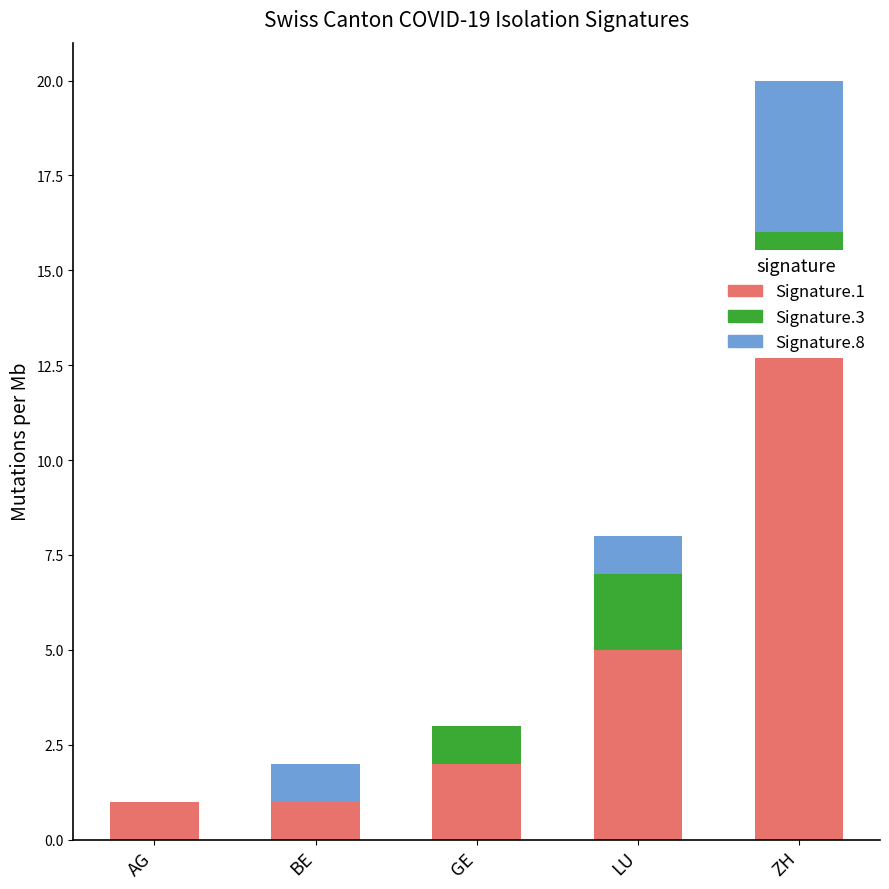

Rank the series by their maximum value, from highest to lowest.

Signature.1, Signature.8, Signature.3